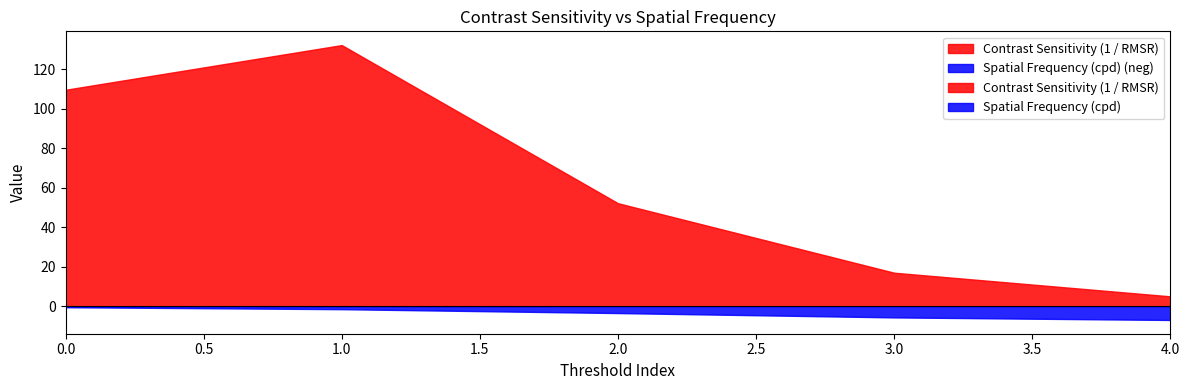

Does the chart display data point markers on the line(s)?

No